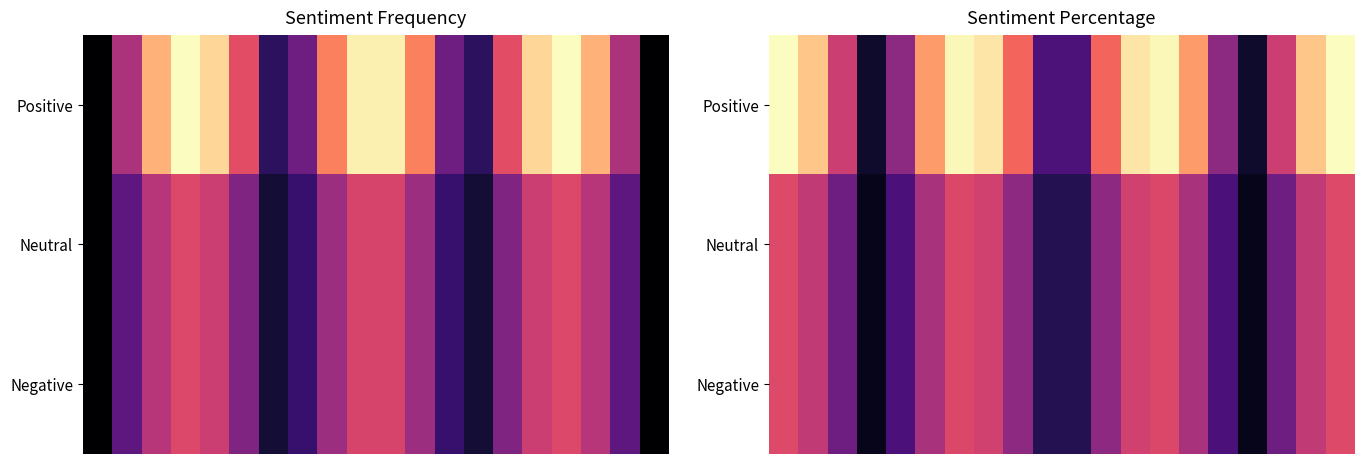

What is the spread (max minus min) of values at 15?

0.2